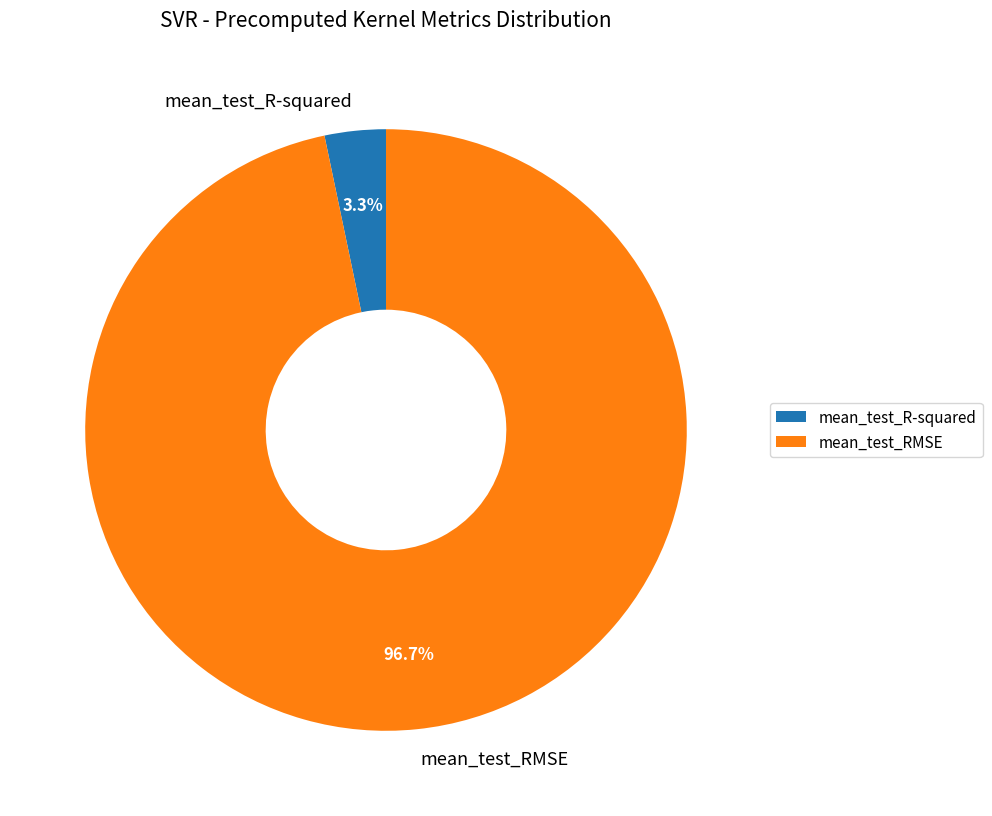

To the nearest percent, what is the average slice percentage?

50%